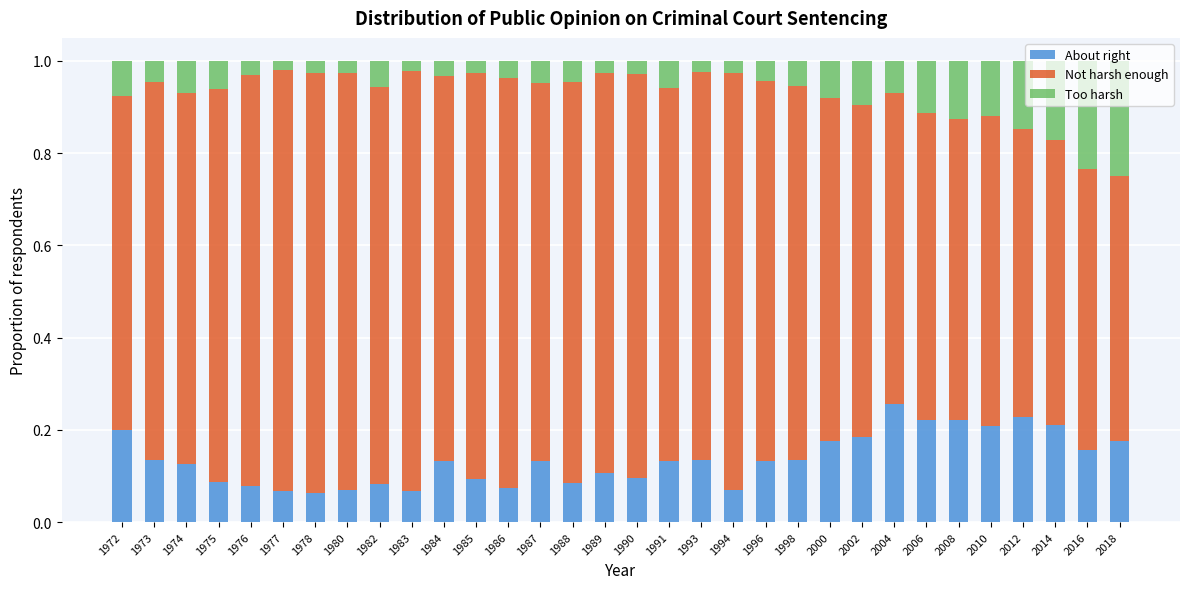

How many About right values are between 0 and 1?

32